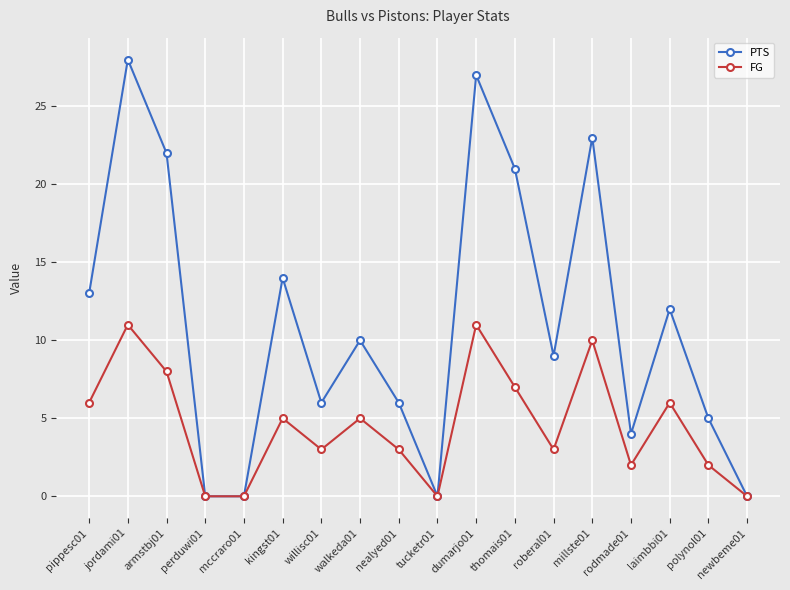

At which category does FG reach its first local peak?

jordami01